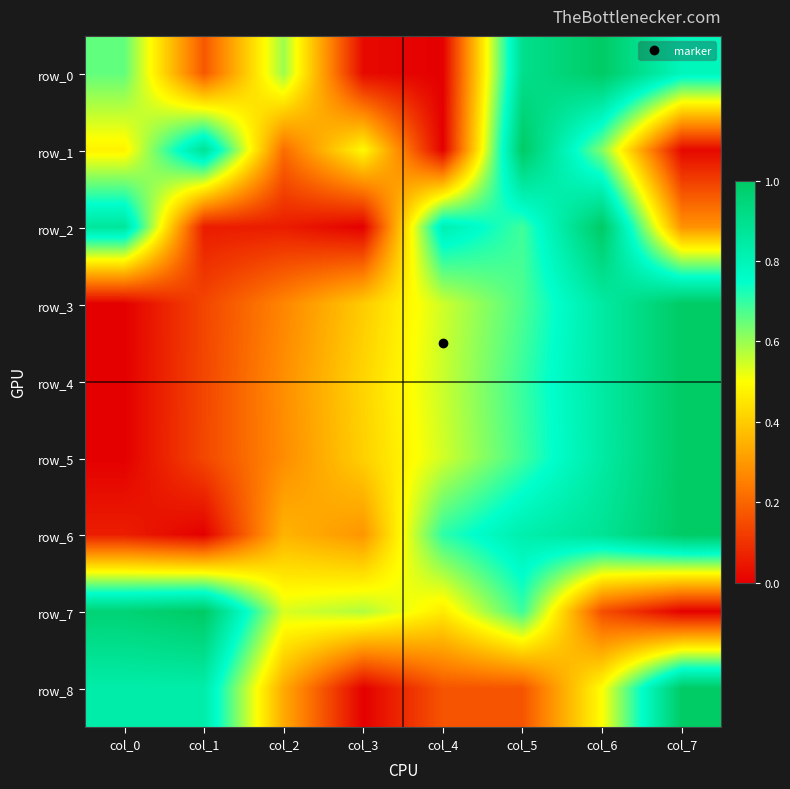

At which category is the sum across all series the highest?

col_6